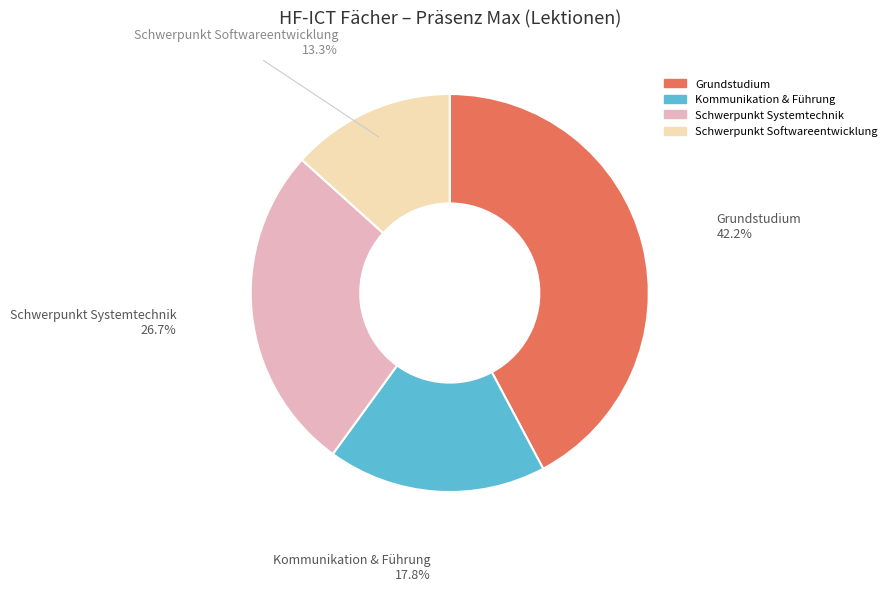

Is there a majority slice in this chart?

No